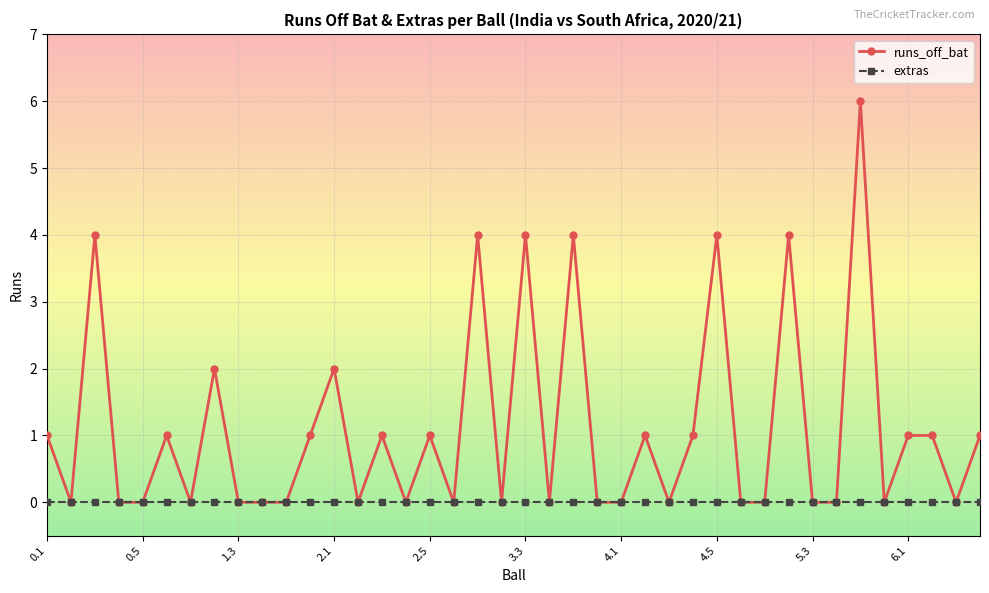

Which series has the widest spread of values?

runs_off_bat